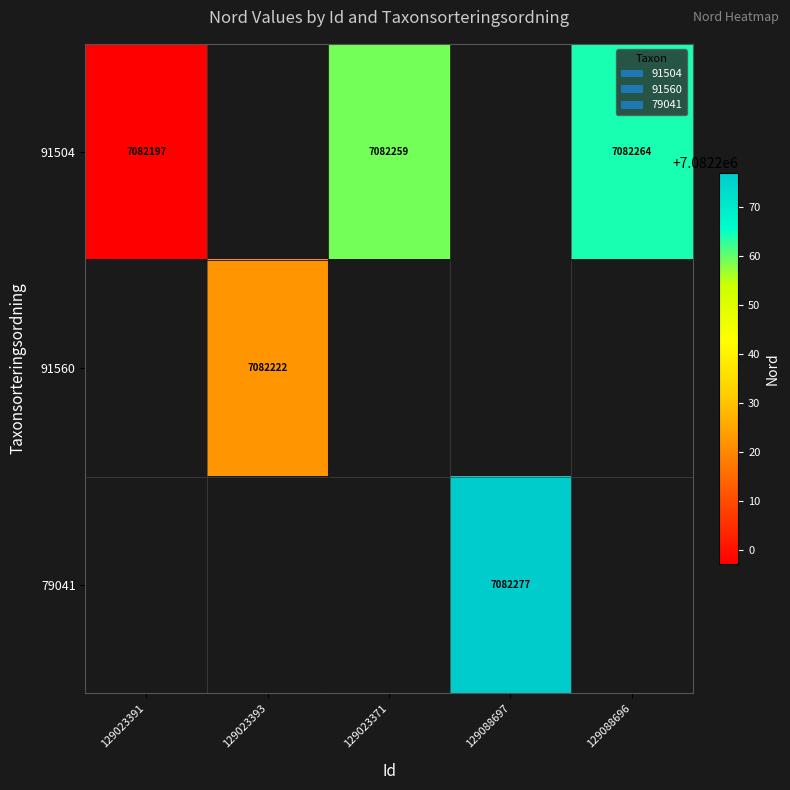

How many data points does each series have?

5